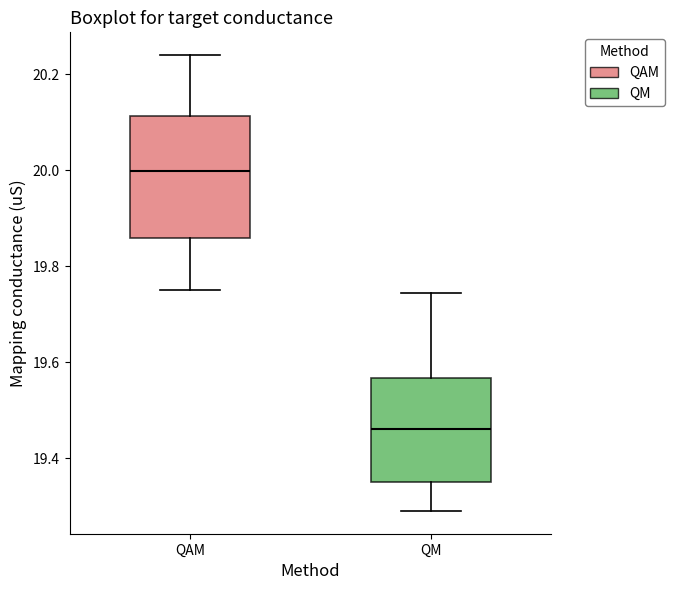

Comparing the boxes themselves (not the whiskers), which one is the tallest?

QAM